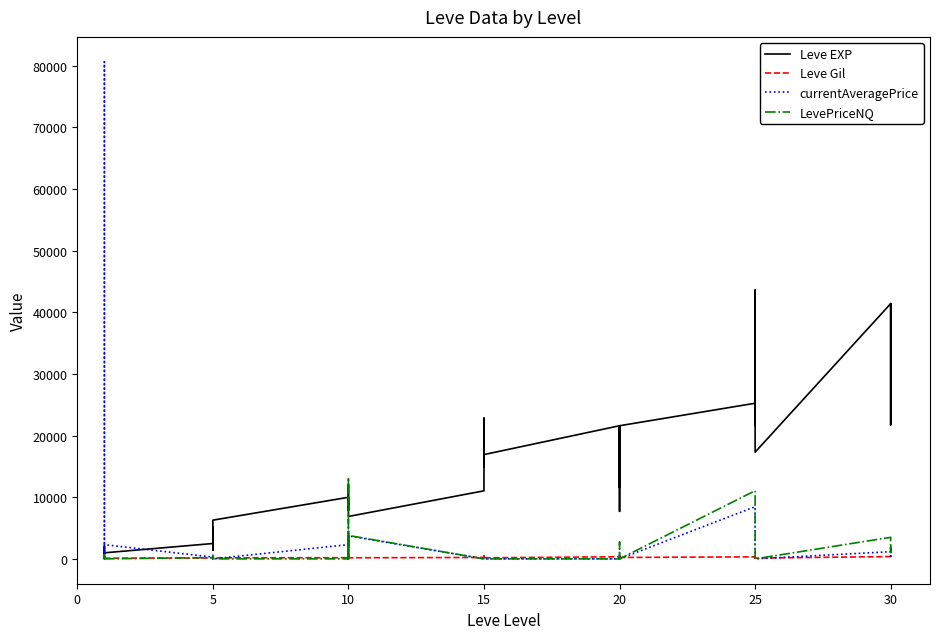

Is the value of Leve Gil at 15 greater than the value of Leve EXP at 15?

No